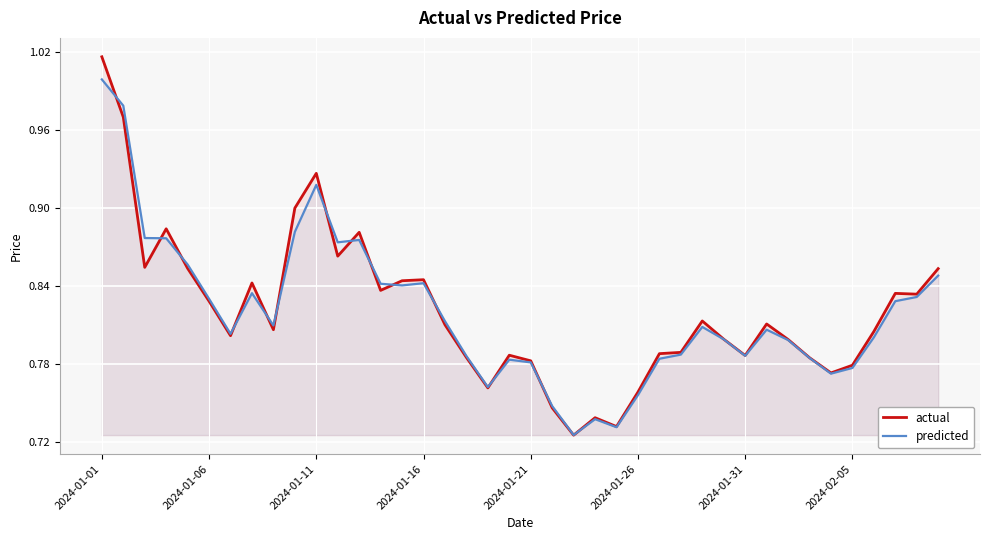

The value of actual at 2024-01-31 is 1.2. True or false?

False